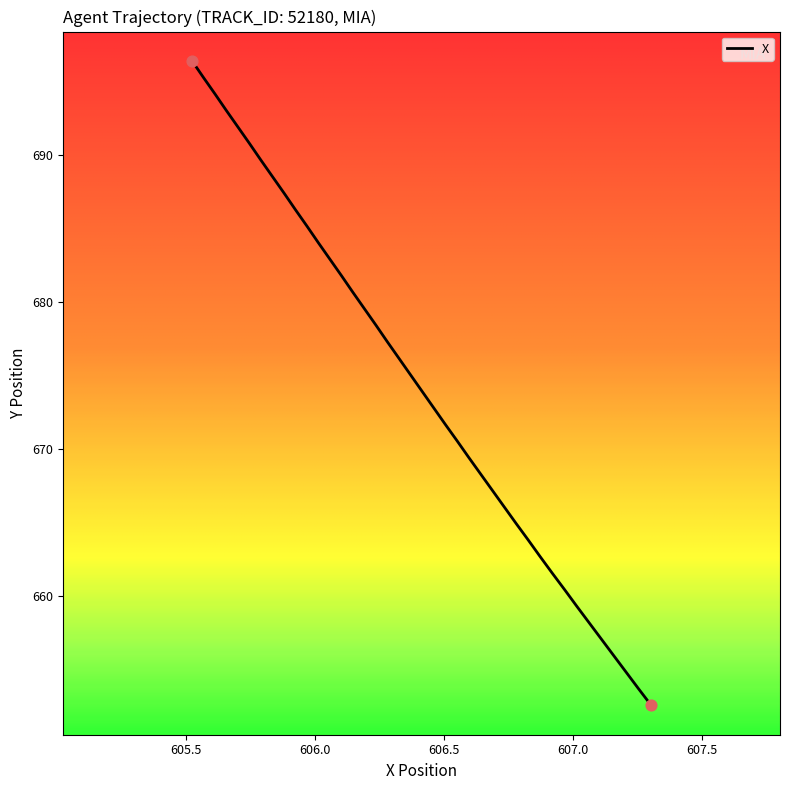

What is the difference between the maximum and minimum values?

43.8